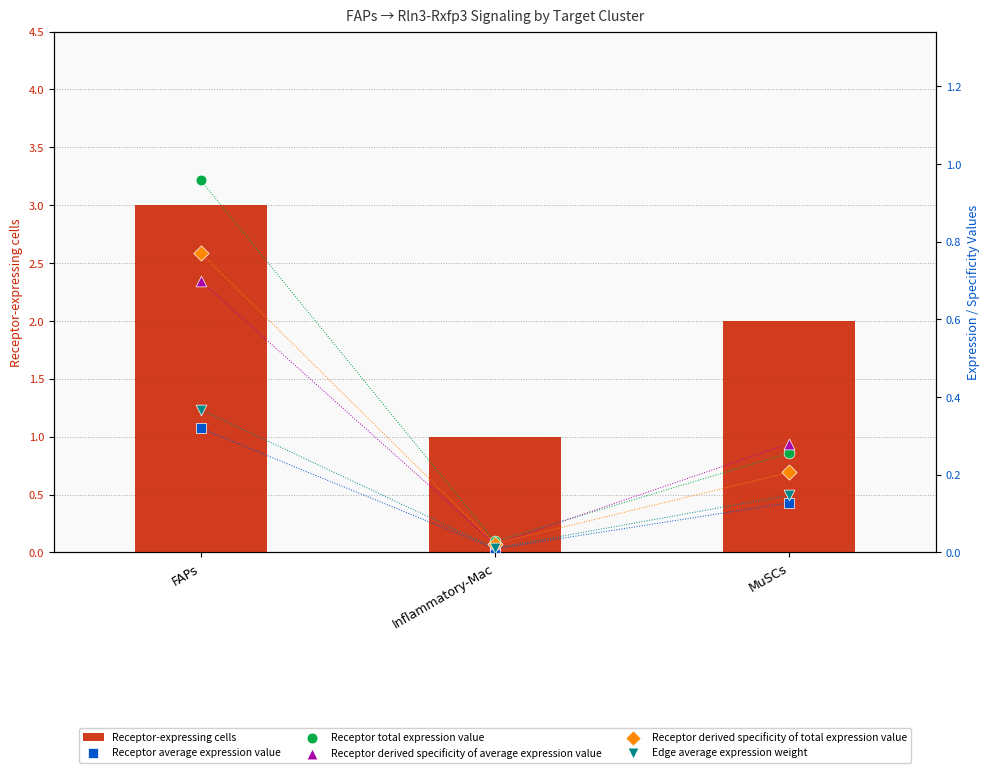

Which series contains the highest Y value?

Receptor-expressing cells